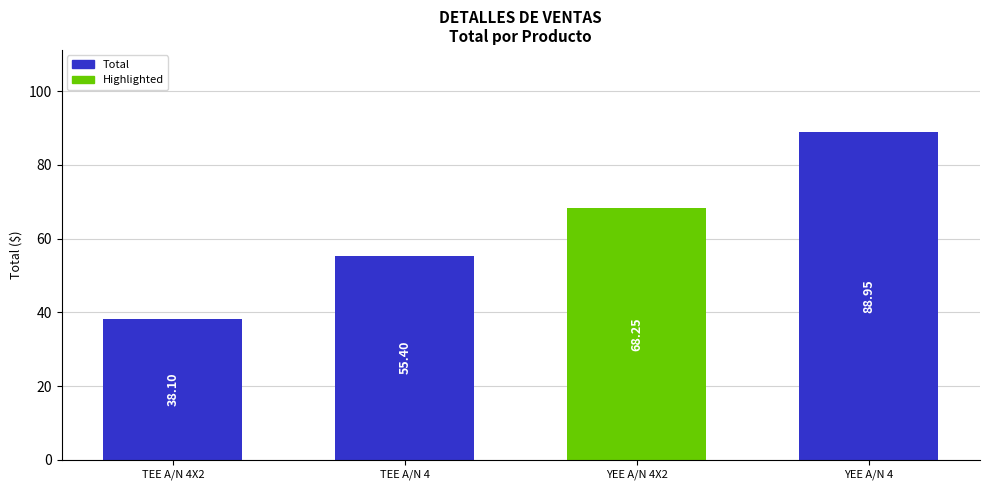

Does the chart contain stacked bars?

No